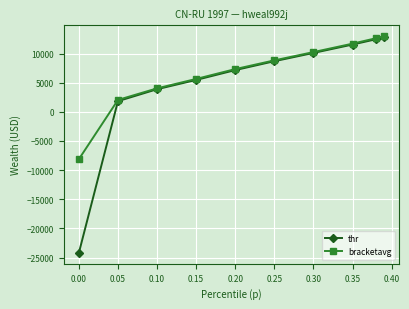

Rank the series by their average value, from lowest to highest.

thr, bracketavg